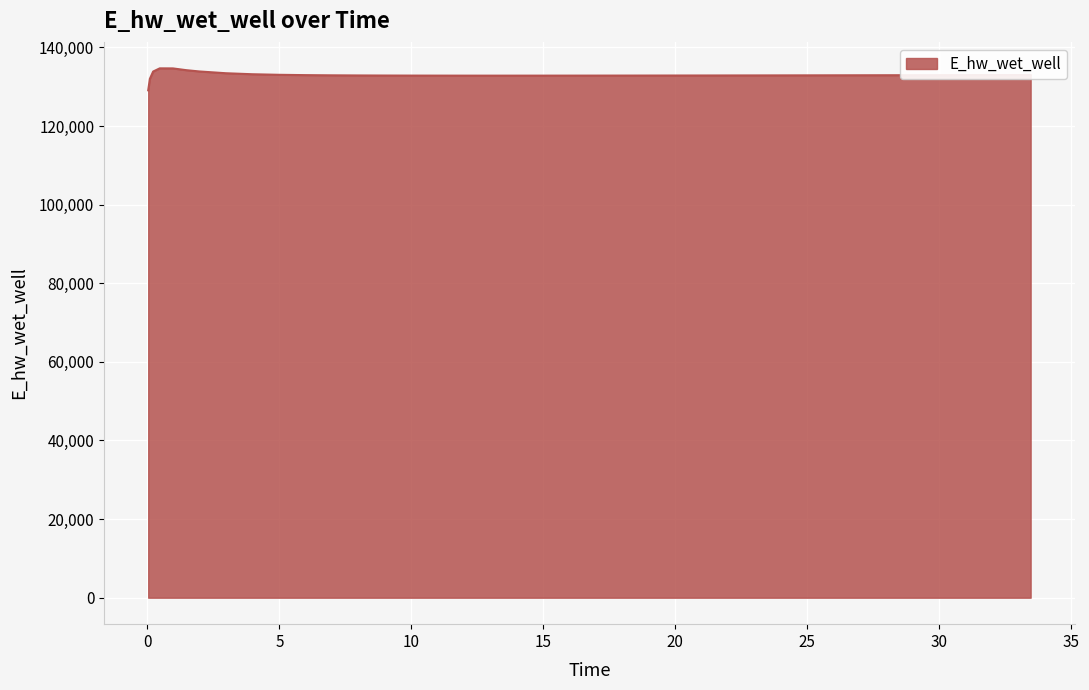

What is the minimum value shown in the chart?

129086.0